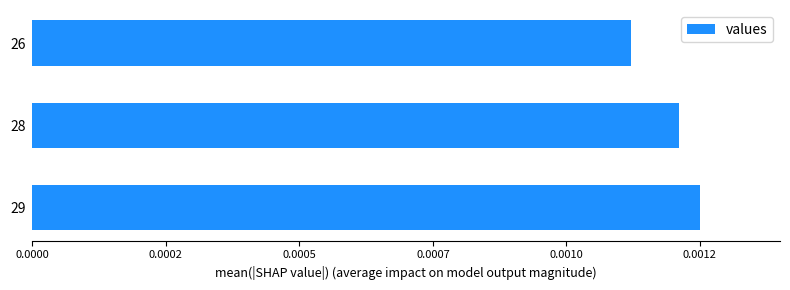

Does the chart contain any negative values?

No